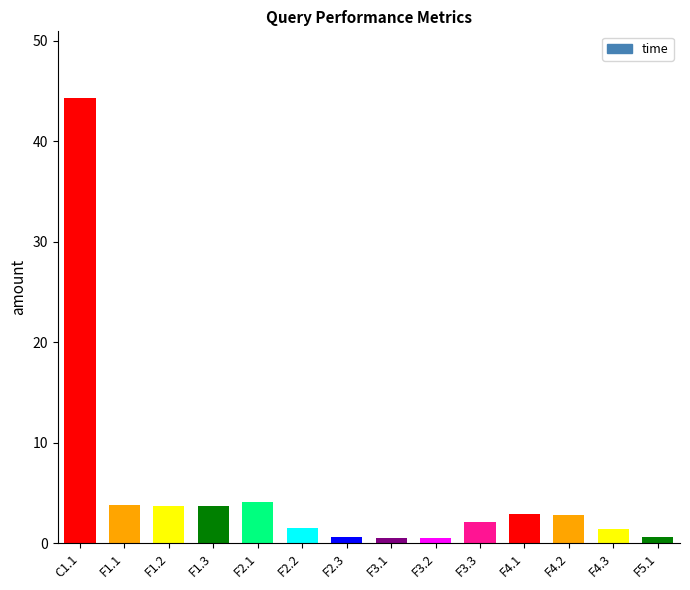

What position from the right is F5.1?

1